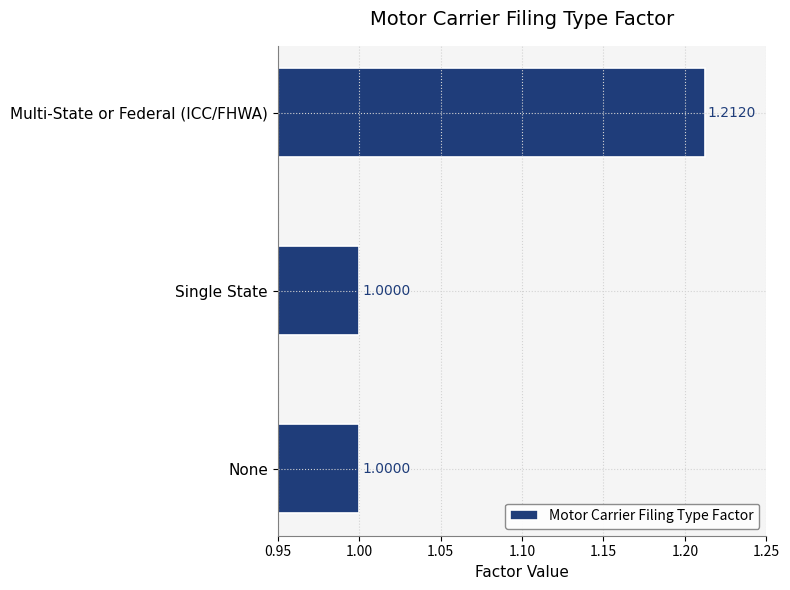

What is the change in value from None to Multi-State or Federal (ICC/FHWA)?

+0.2